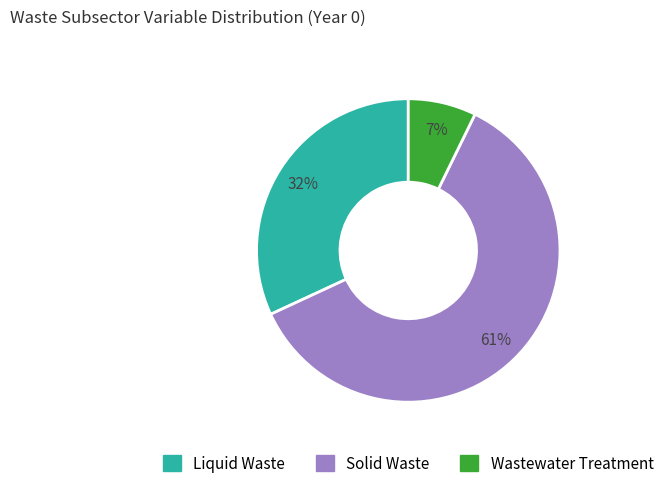

What is the largest slice in the pie chart?

Solid Waste